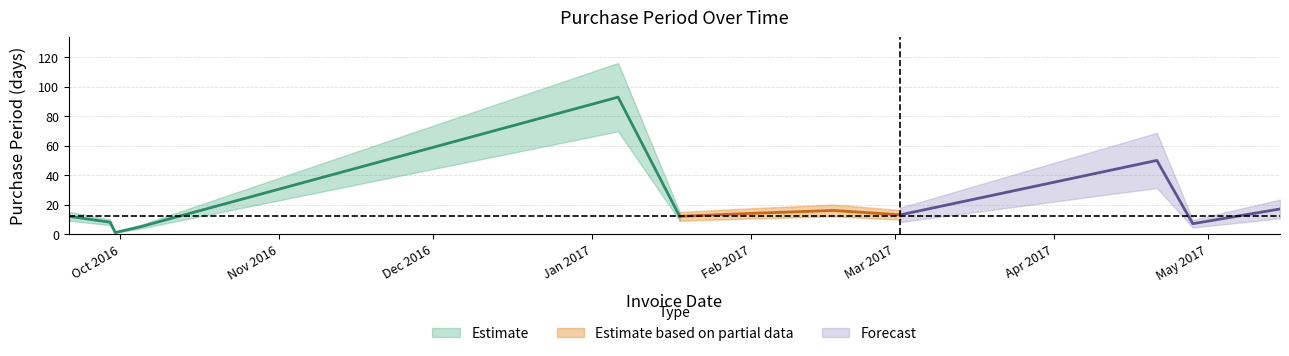

What is the difference between the second highest and second lowest values?

45